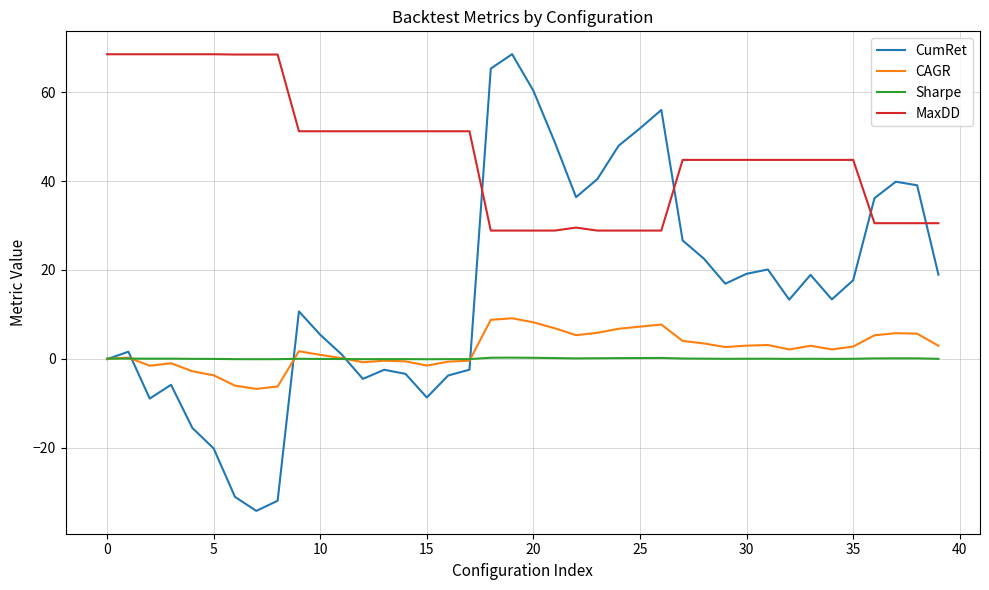

Which series has the largest range (max minus min)?

CumRet